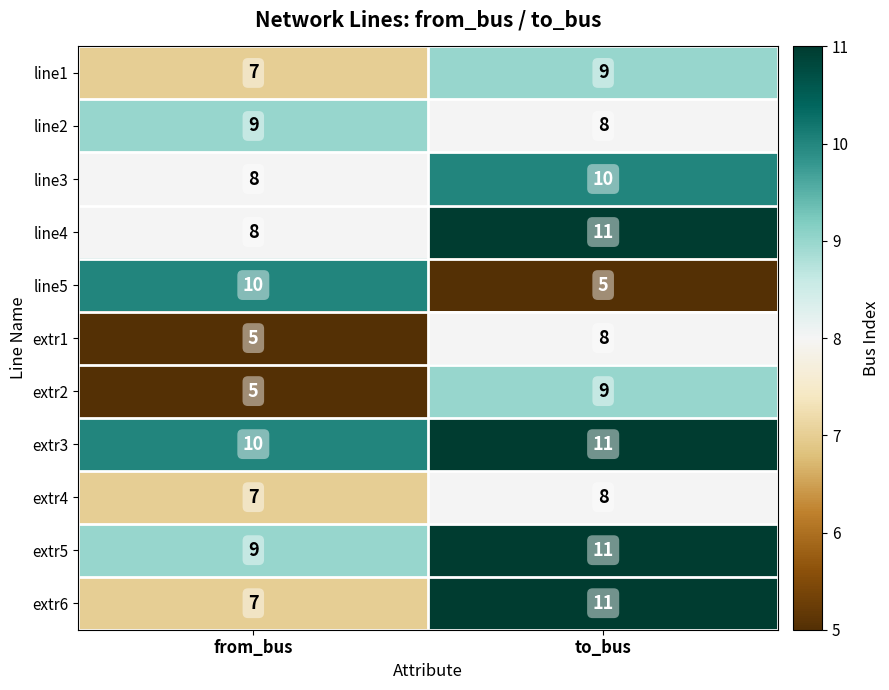

Which label corresponds to the largest value in the chart?

to_bus